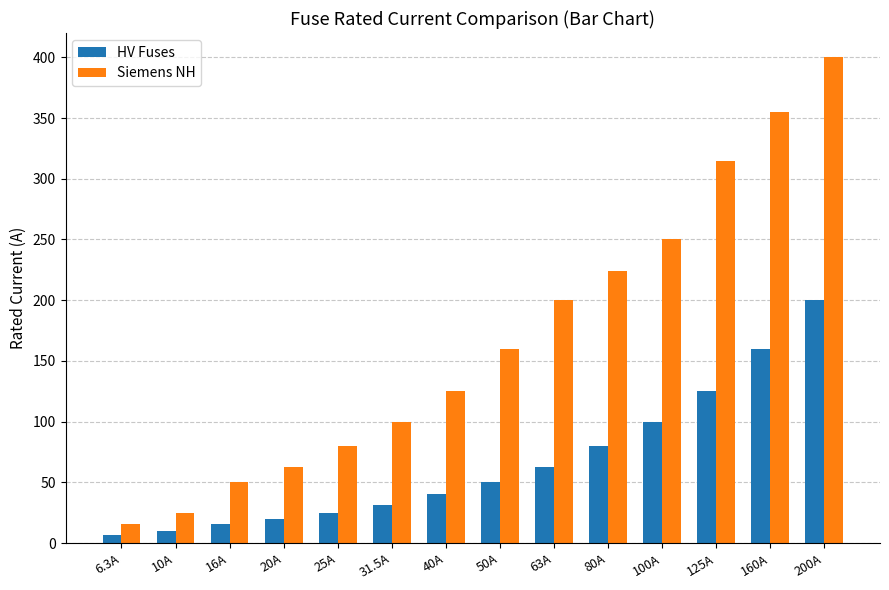

At which label is Siemens NH closest to 208?

63A